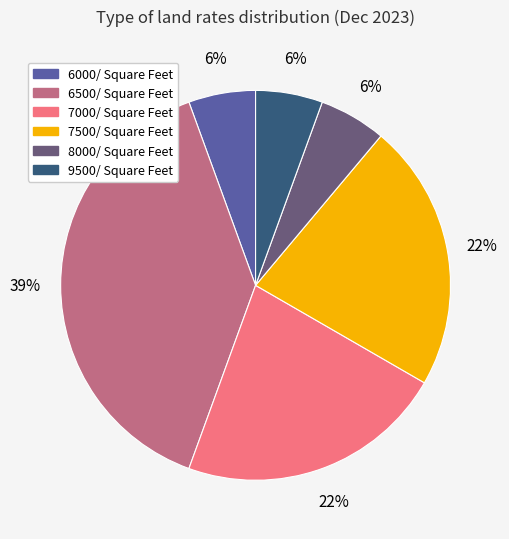

To the nearest percent, what percentage of the pie is 8000/ Square Feet?

6%